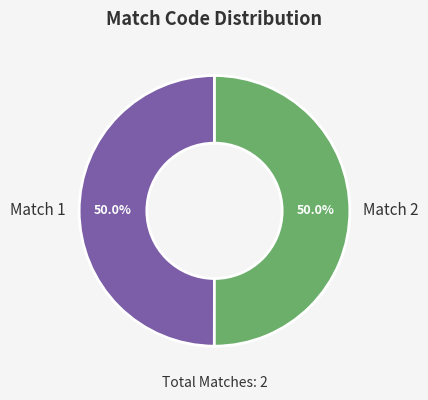

Approximately how many times larger is the value at Match 1 compared to Match 2?

1.0